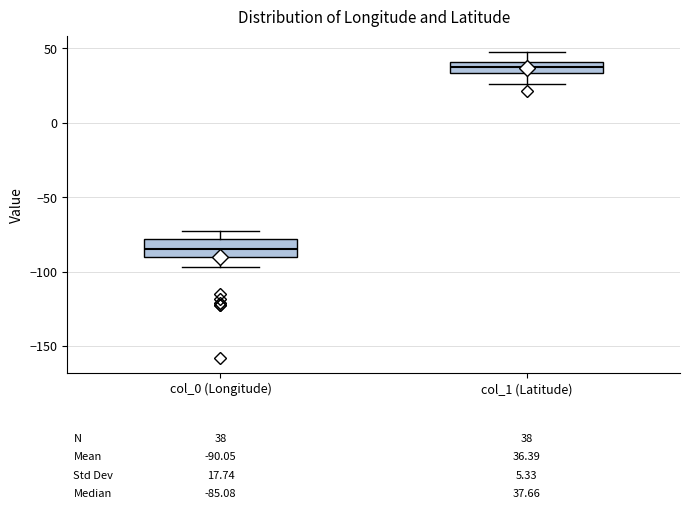

Which box has the highest median line?

col_1 (Latitude)